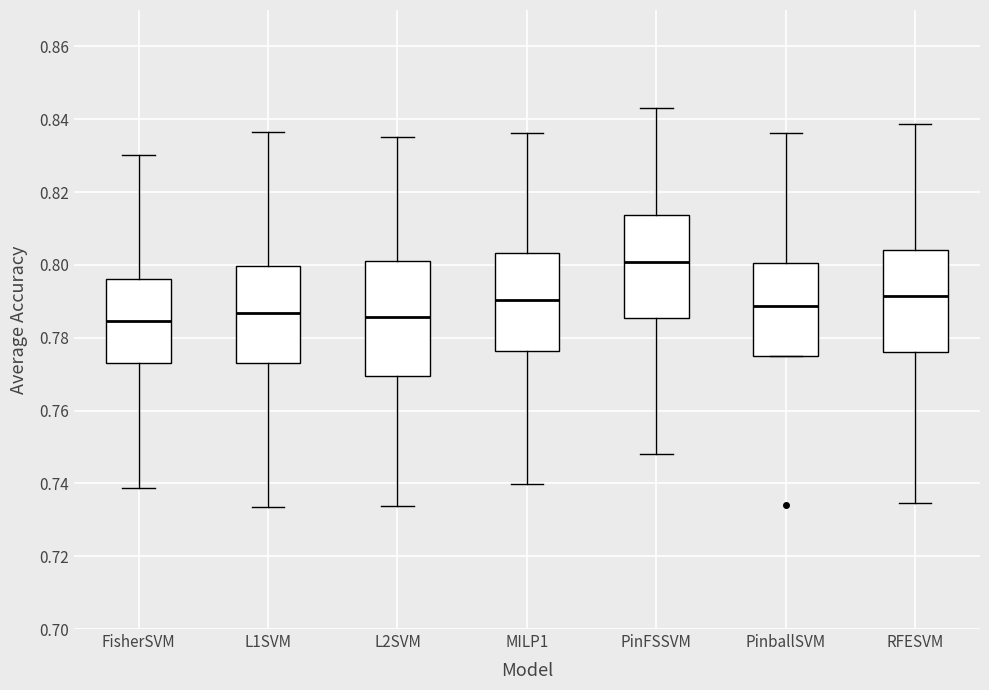

Which box is the tallest, from its lower edge to its upper edge?

L2SVM